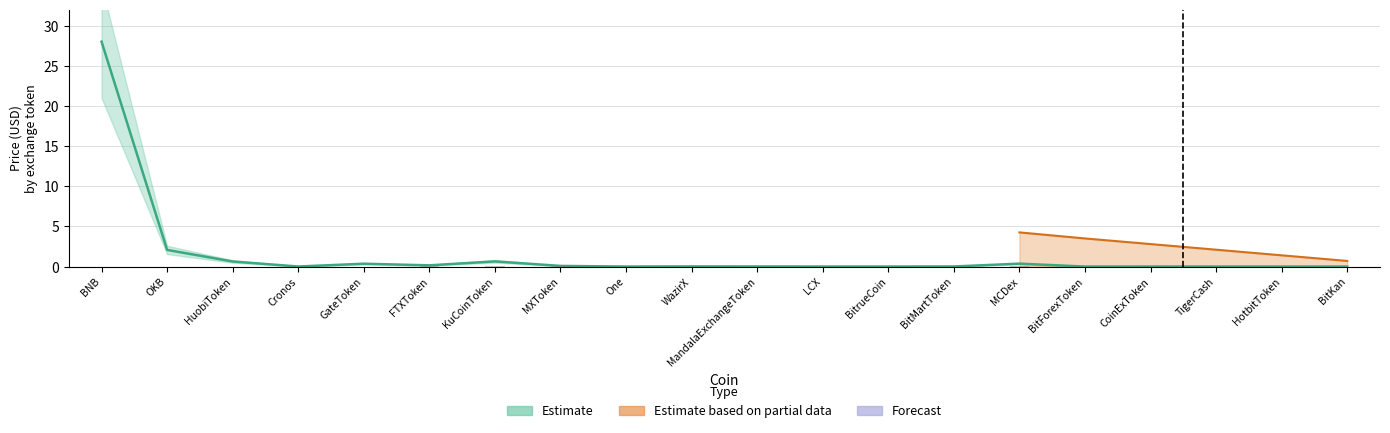

What is the sum of all values?

32.3